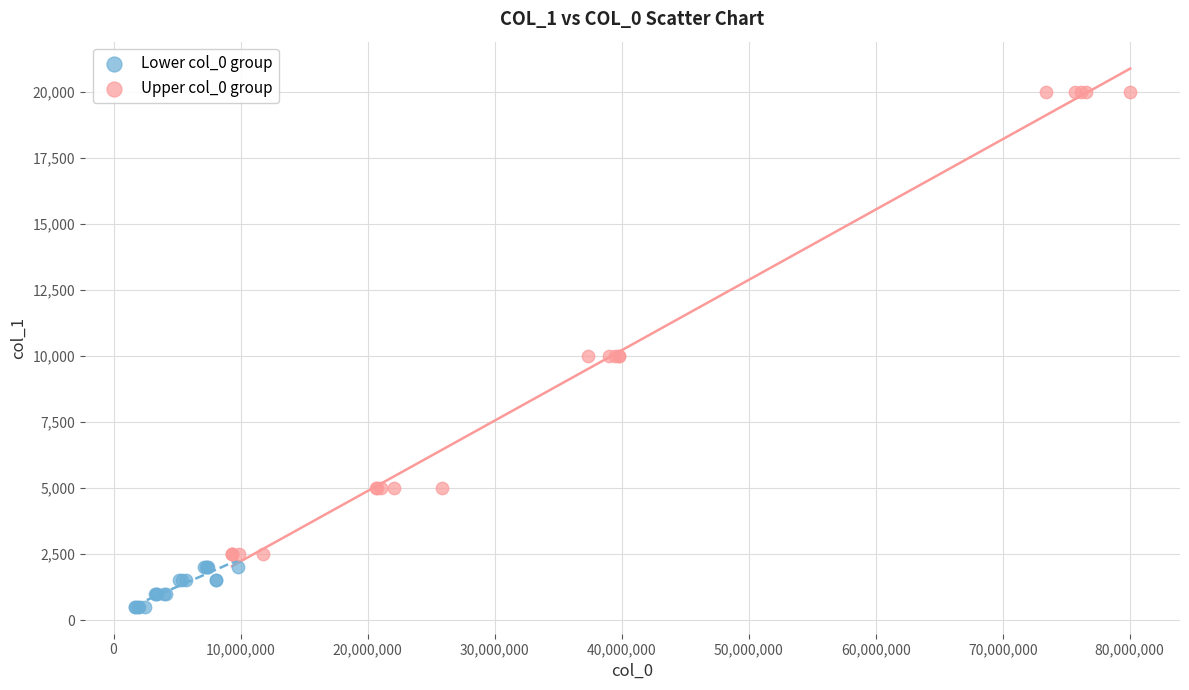

Which series reaches the maximum Y coordinate?

Upper col_0 group